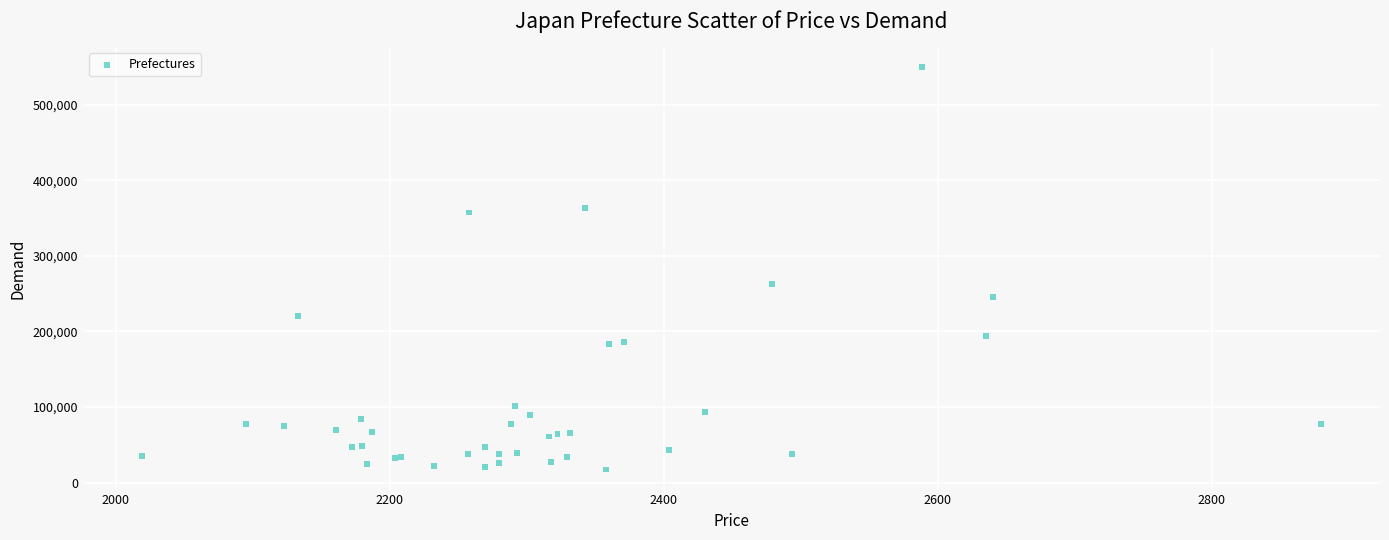

What Y value in the scatter plot is closest to 283438?

262980.2